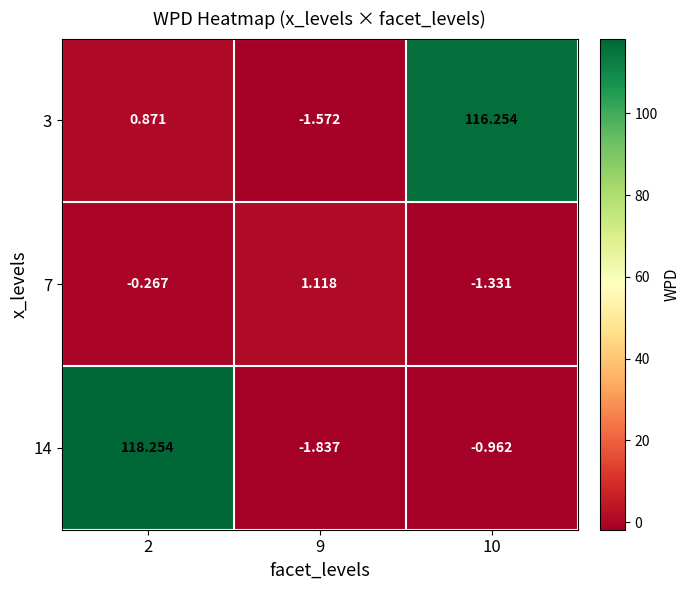

How many data points does each series have?

3